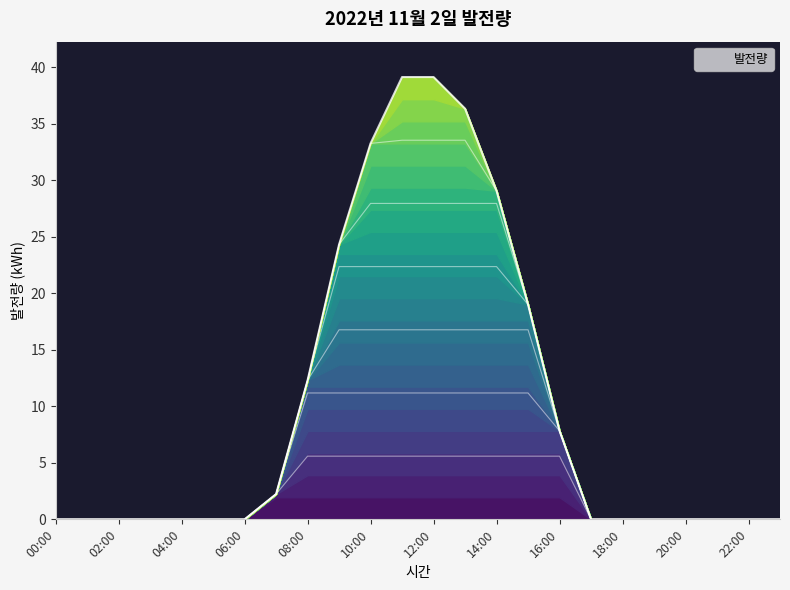

How many distinct data groups are displayed?

1